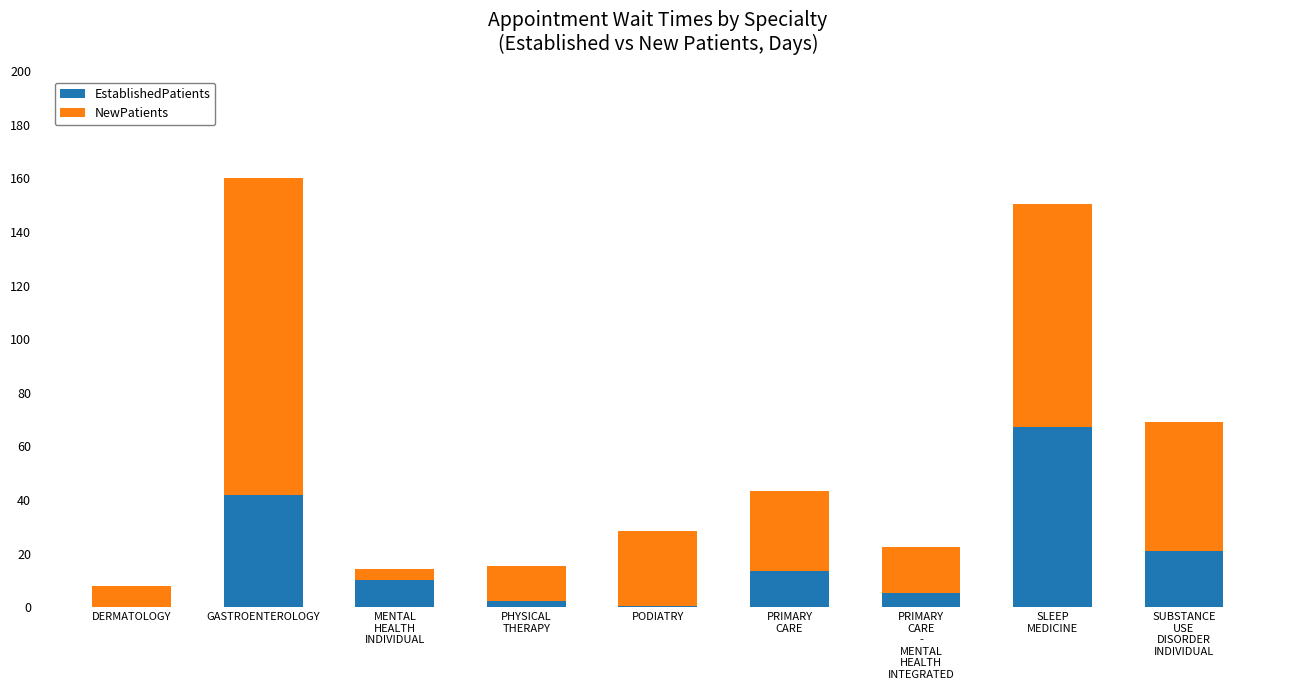

What is the total value across all series at DERMATOLOGY?

8.0